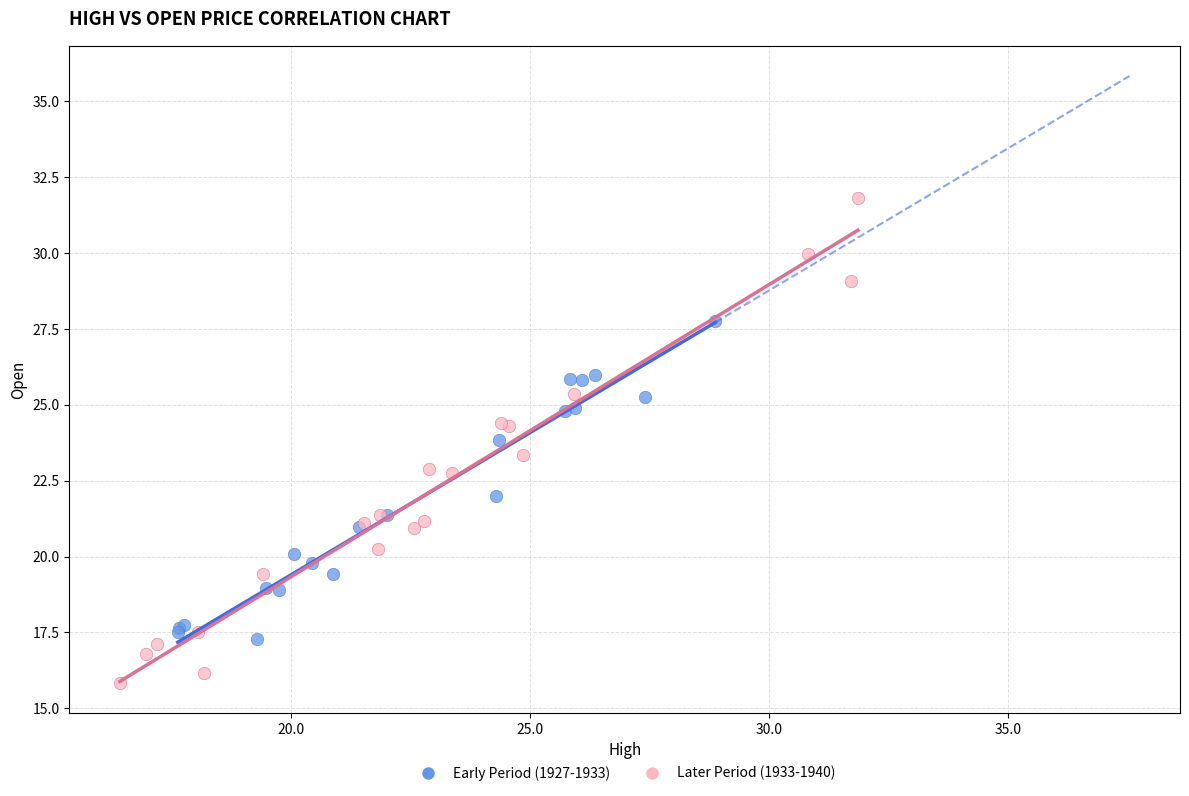

Which series reaches the maximum Y coordinate?

Later Period (1933-1940)